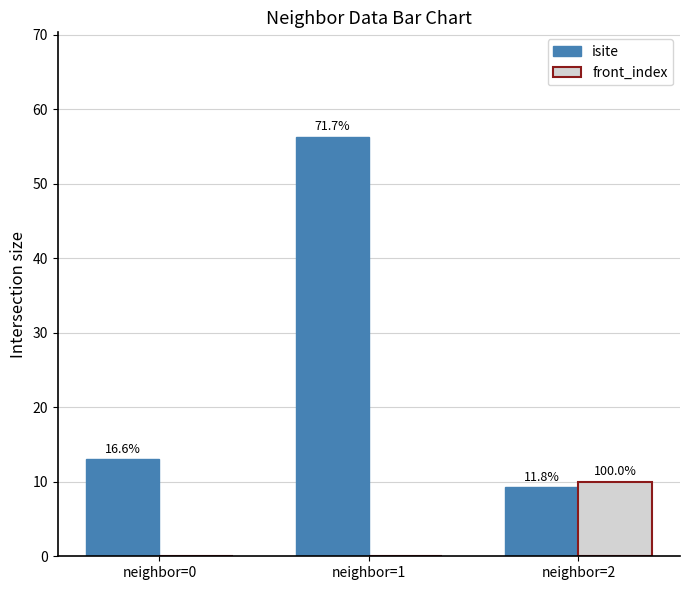

How many groups of bars are there?

3